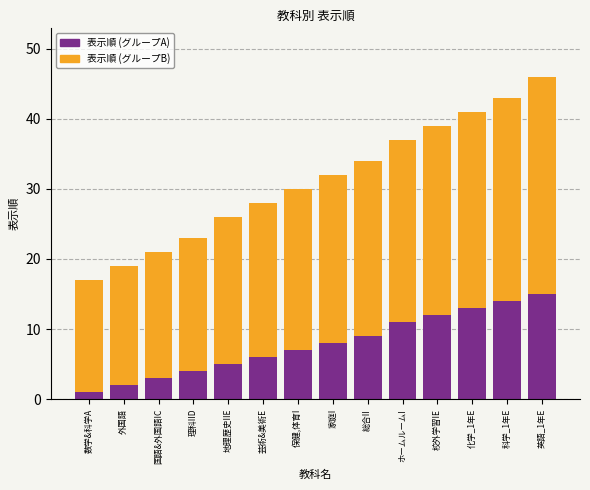

What are all the series names shown in the legend?

表示順 (グループA), 表示順 (グループB)